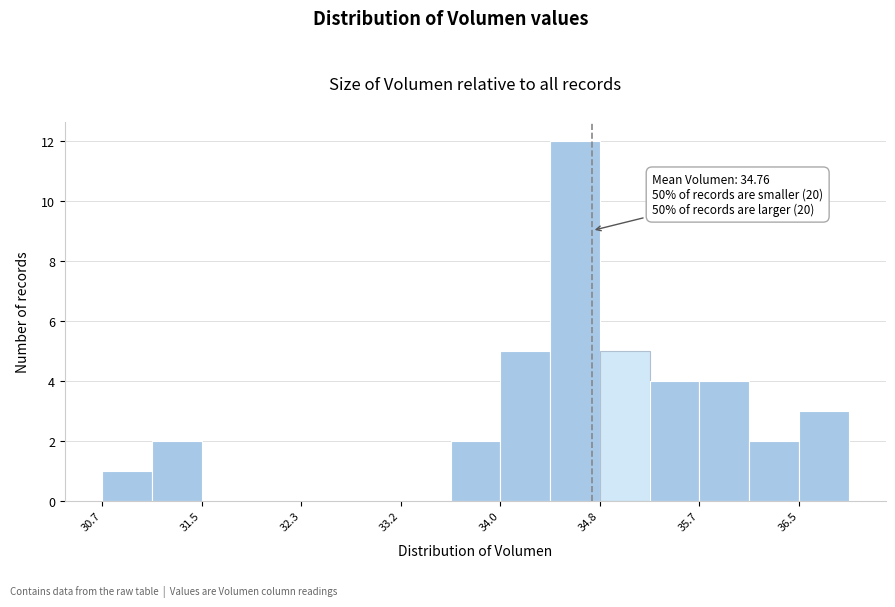

Over which range of the x-axis is the bar tallest?

34.4 to 34.8